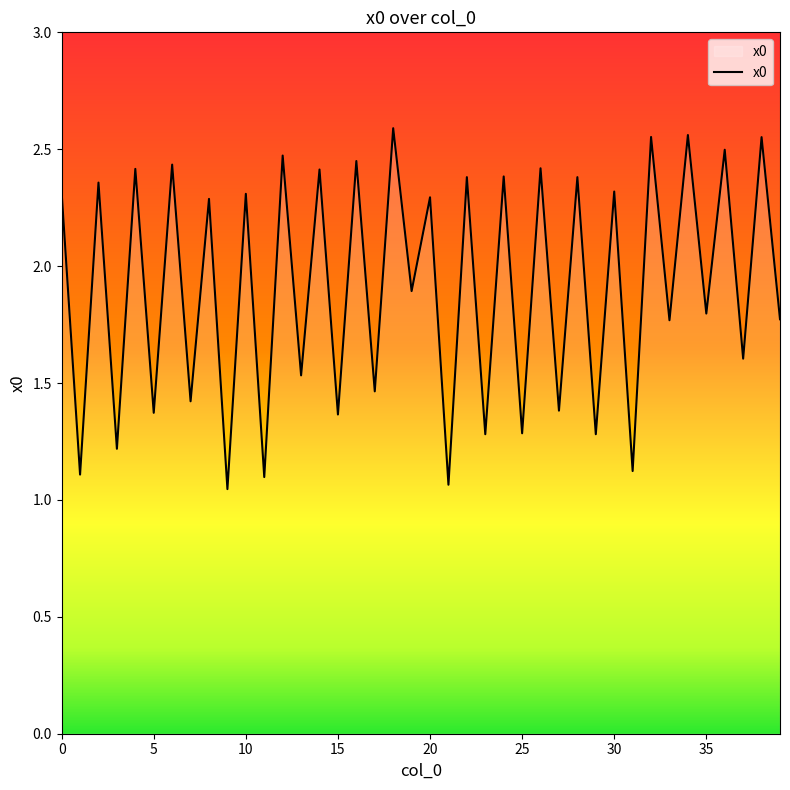

List the labels in order of value, largest first.

18, 34, 32, 38, 36, 12, 16, 6, 26, 4, 14, 24, 22, 28, 2, 30, 0, 10, 20, 8, 19, 35, 39, 33, 37, 13, 17, 7, 27, 5, 15, 25, 23, 29, 3, 31, 1, 11, 21, 9